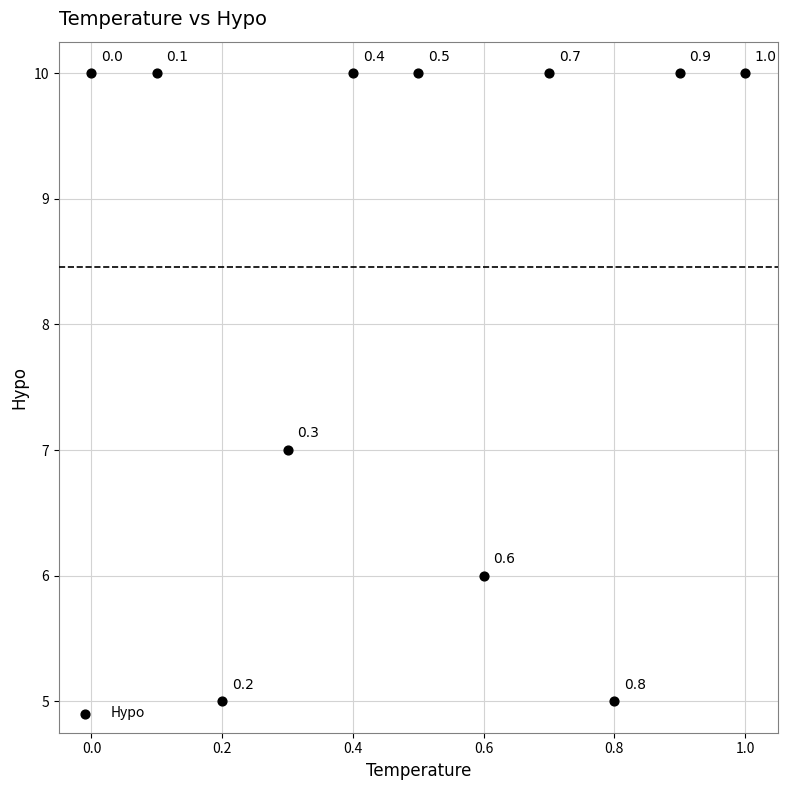

What Y value in the scatter plot is closest to 7?

7